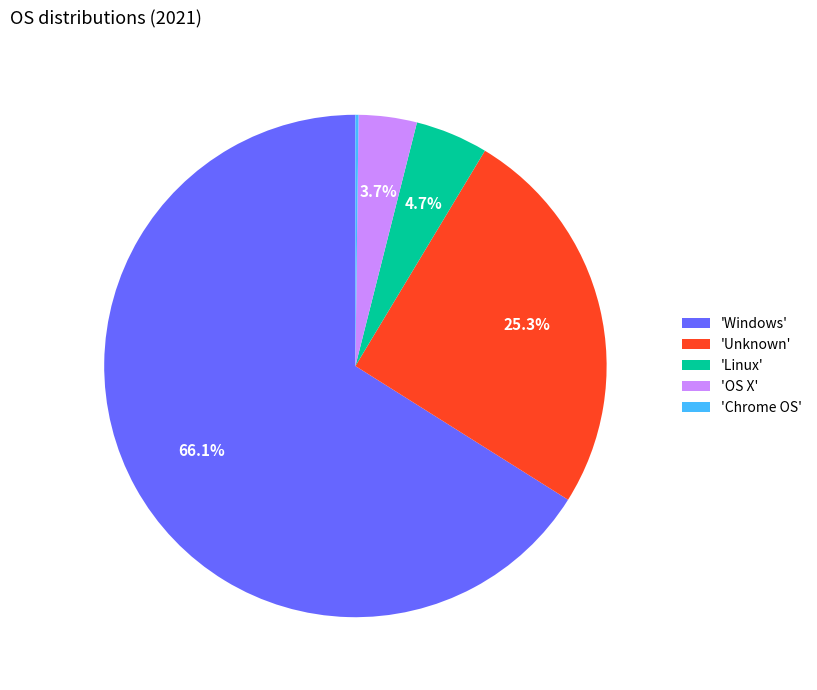

What percentage do 'Unknown' and 'Windows' together represent?

91.4%